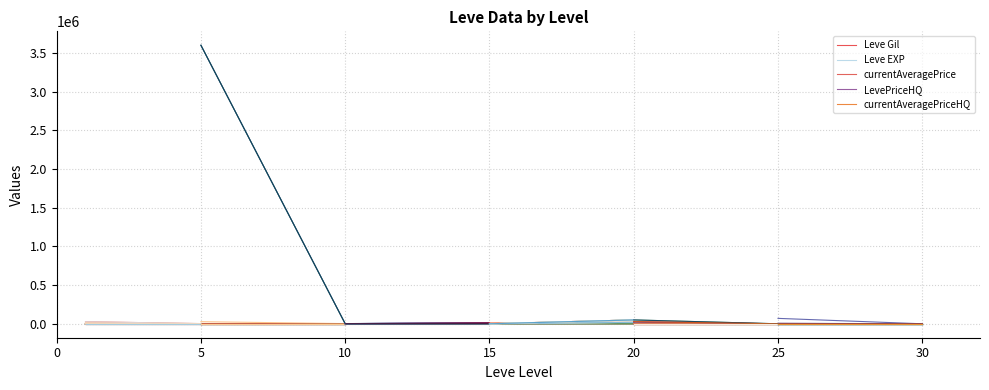

Which series has the largest range (max minus min)?

currentAveragePrice